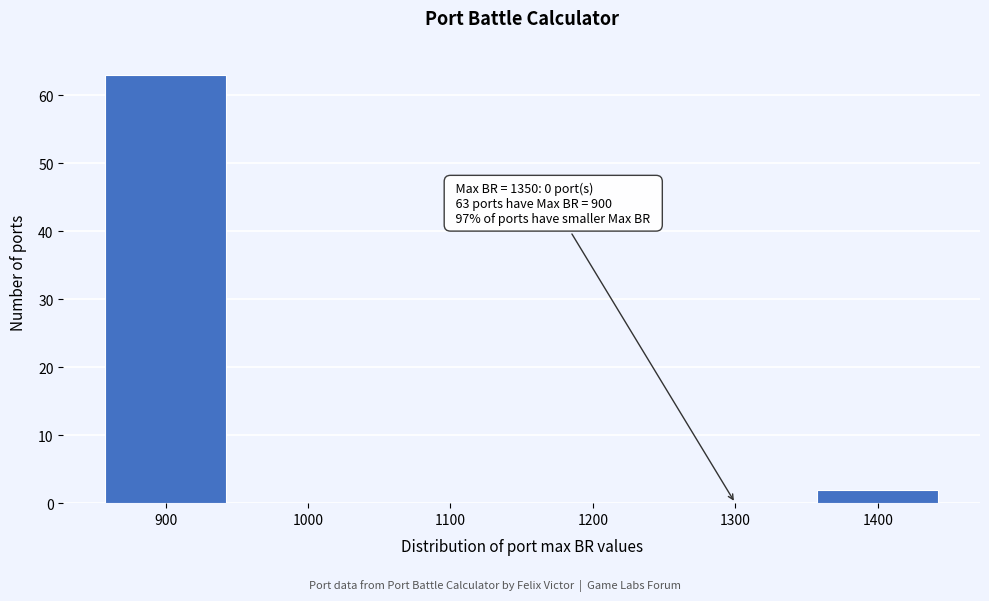

Which range on the x-axis has the tallest bar?

850 to 950